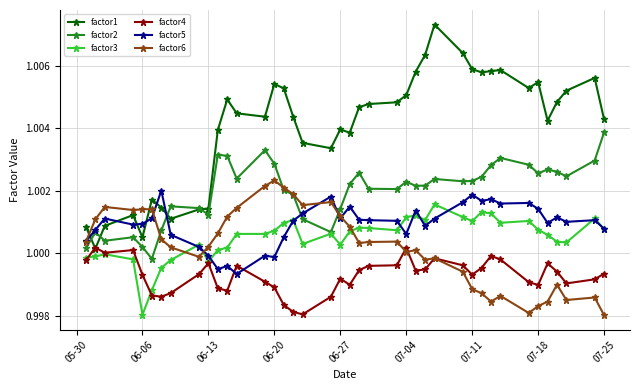

How many intersections are there between factor5 and factor4?

2